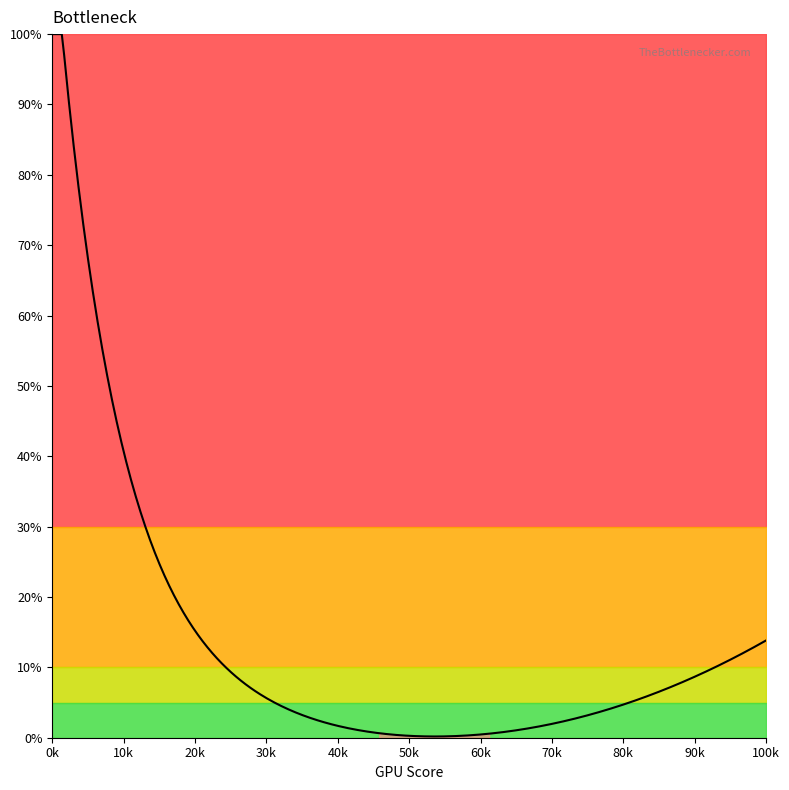

At how many categories does at least one series exceed 99?

19